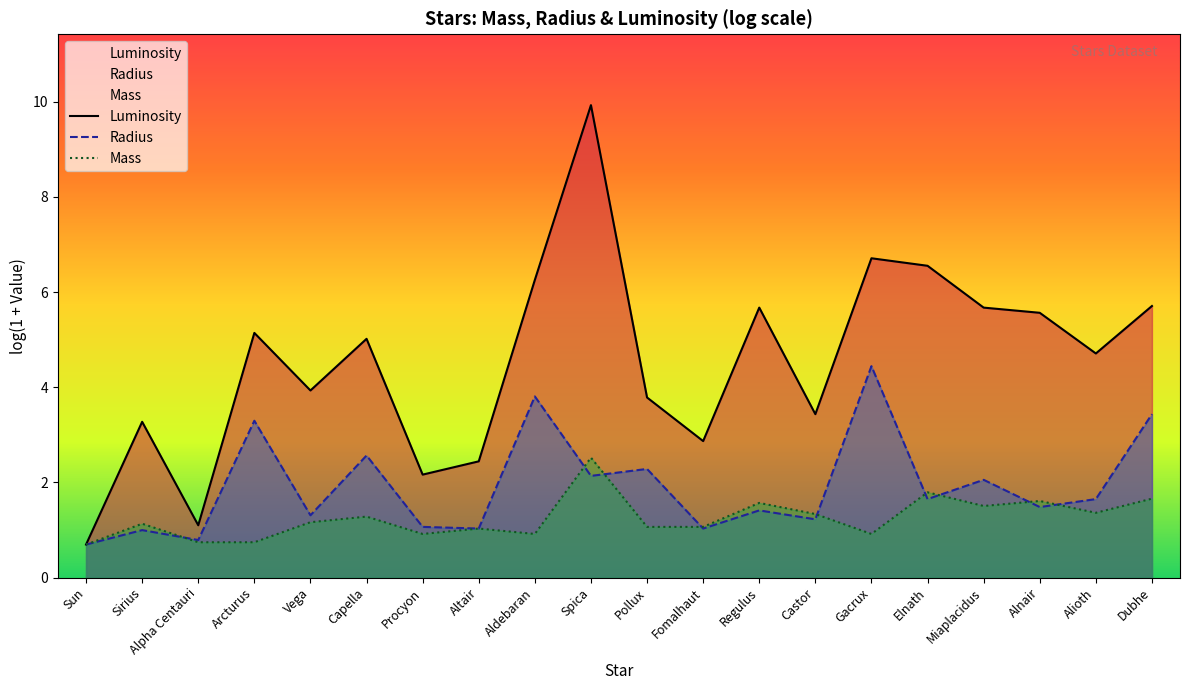

What is the highest value of the Mass series?

2.5